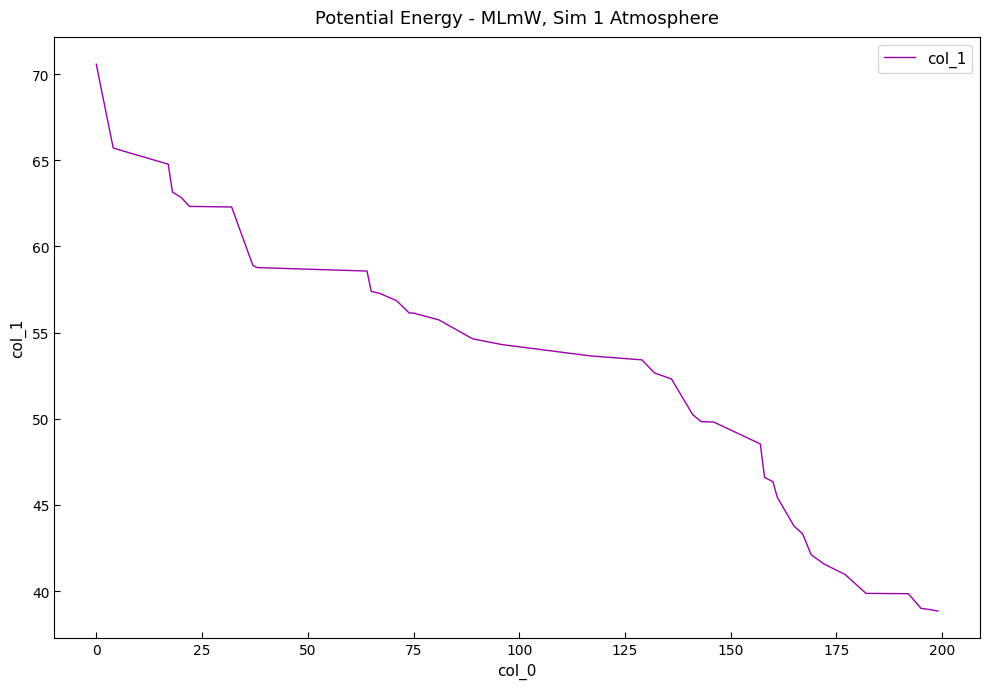

What is the difference between the maximum and minimum values?

31.7